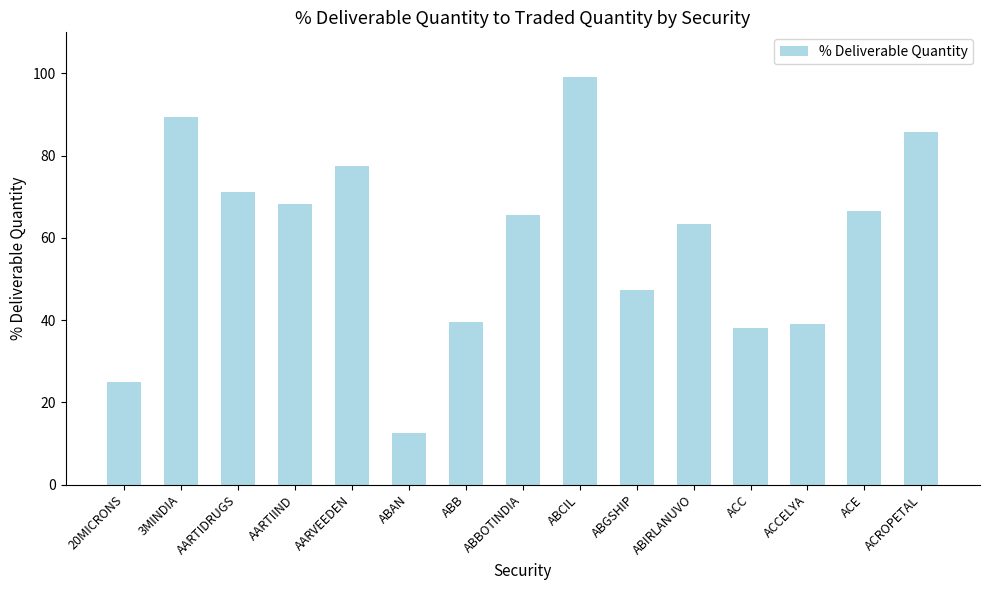

What is the approximate value at ABBOTINDIA?

65.5